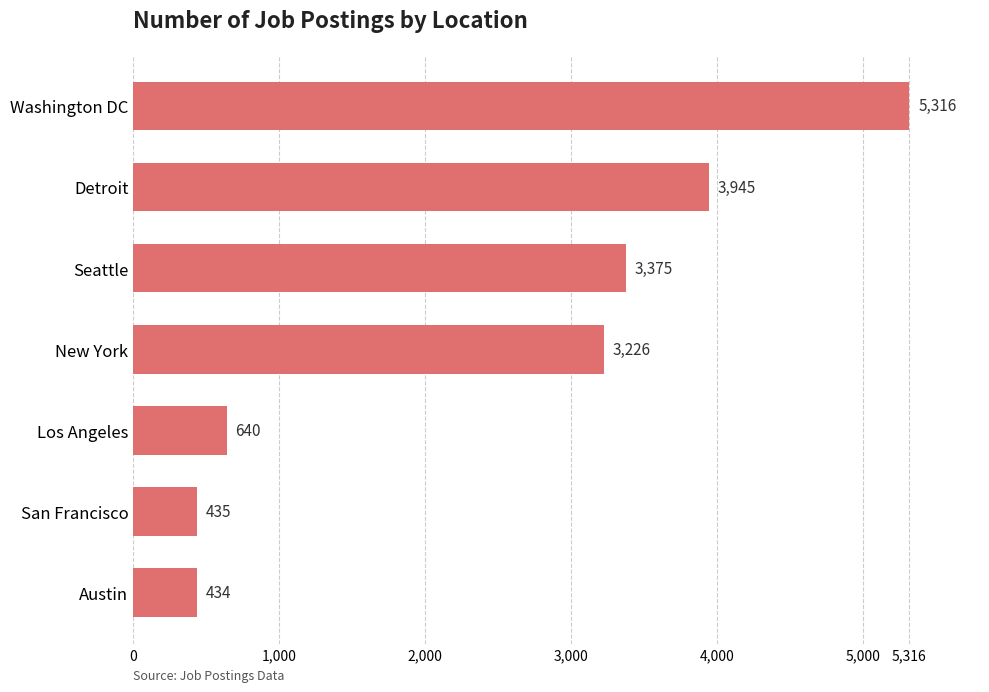

How many categories are shown in the chart?

7